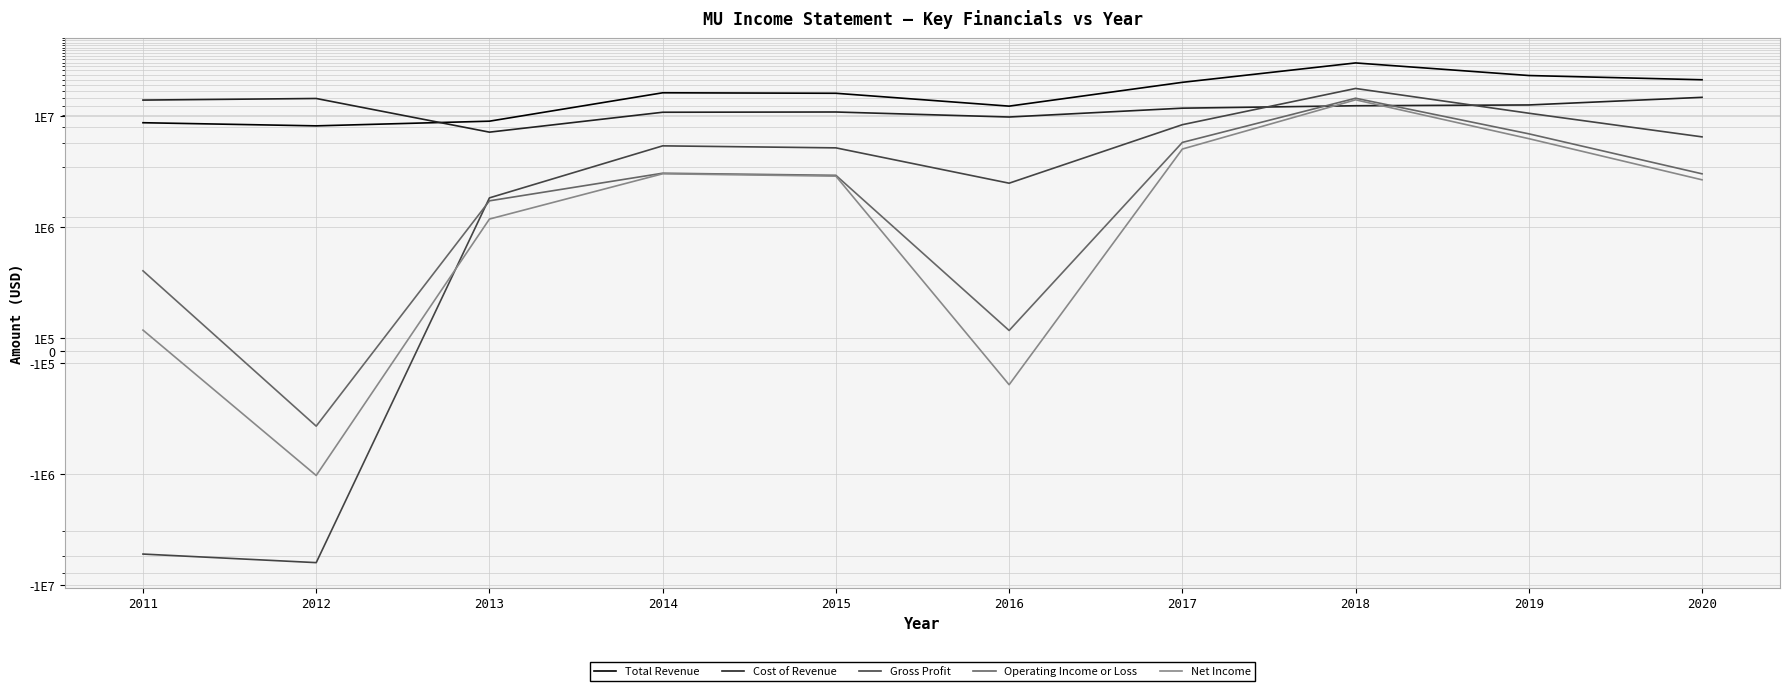

Which series has the largest total across all categories?

Total Revenue